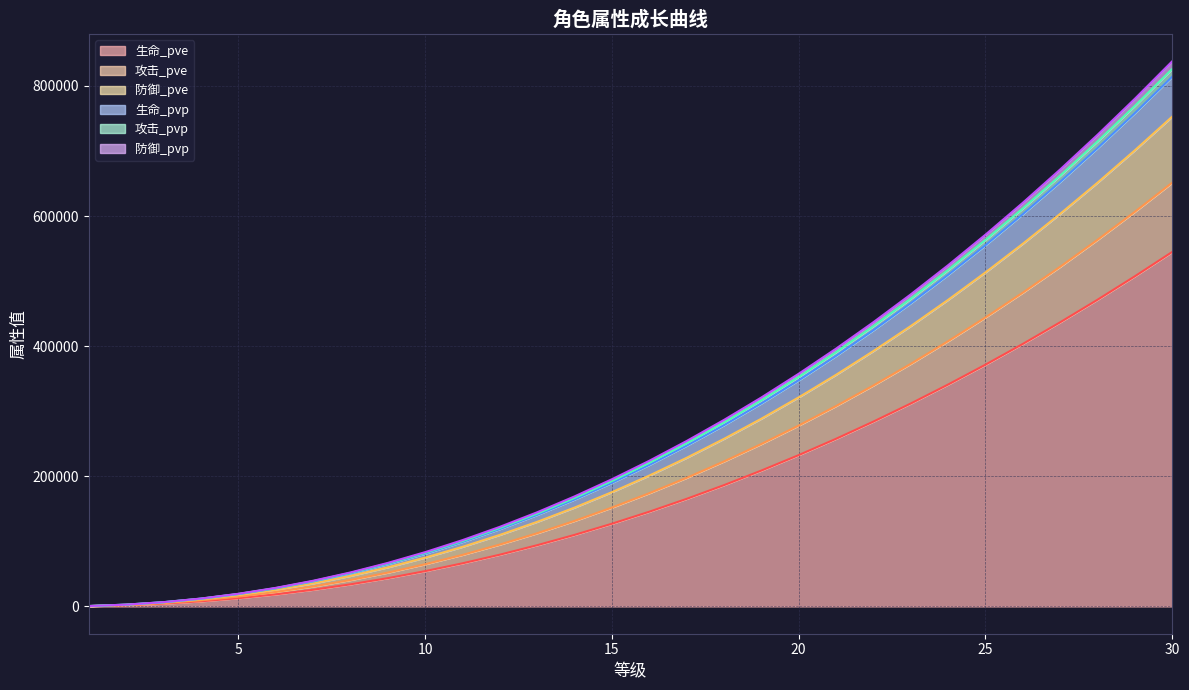

What is the minimum value shown in the chart?

430